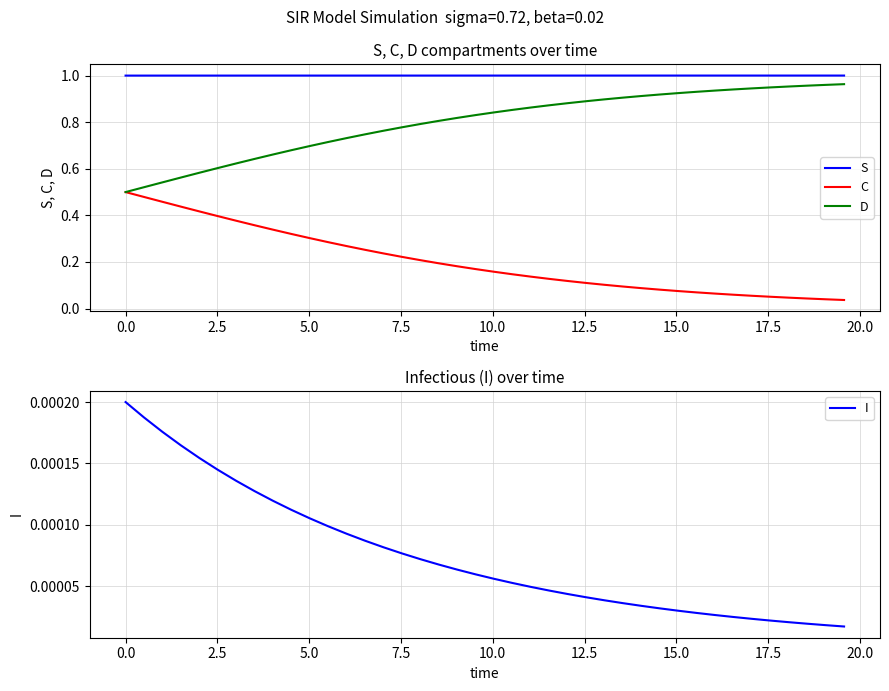

What is the value of the S point at the 34th from the left?

1.0